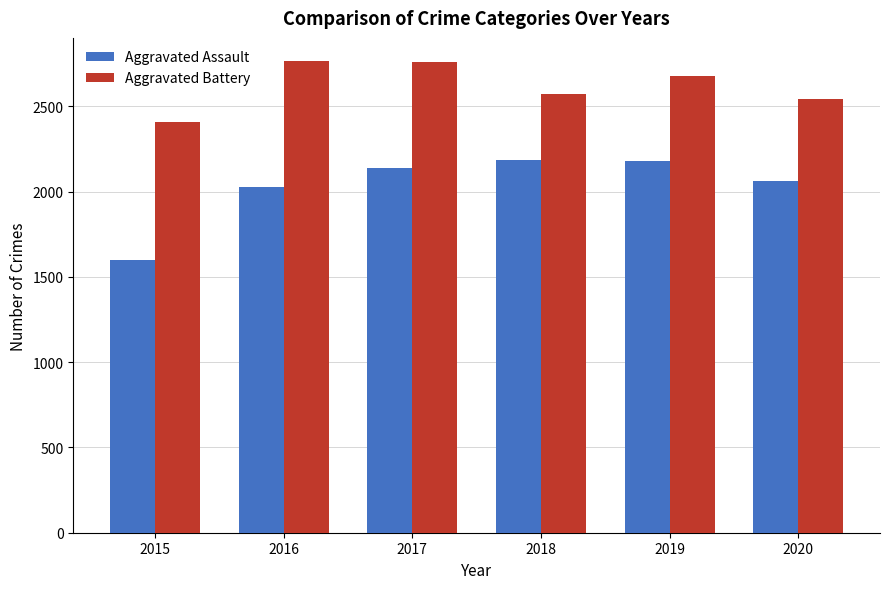

What is the sum of all Aggravated Battery values?

15721